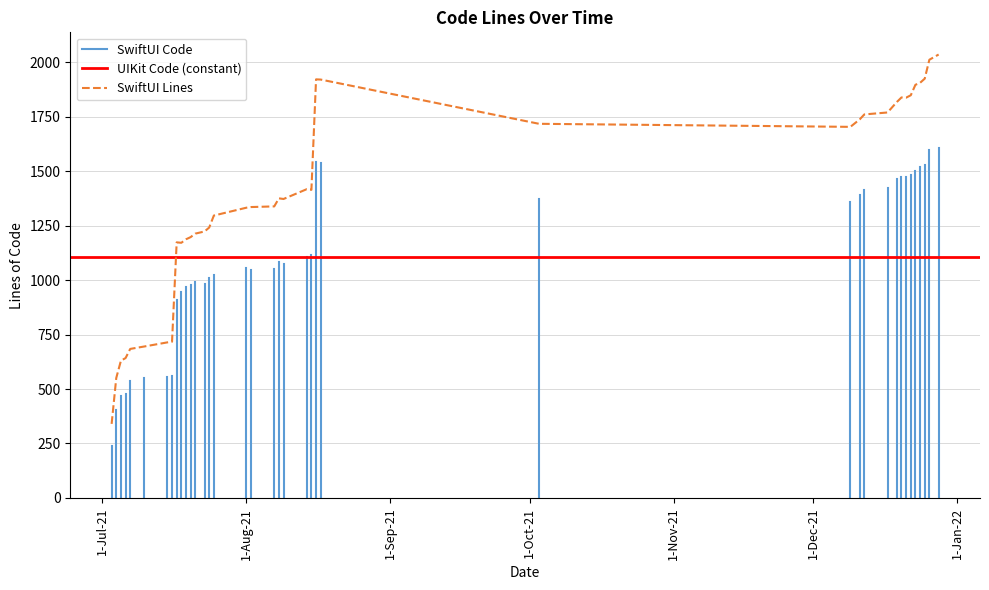

Does the chart have visible grid lines?

Yes